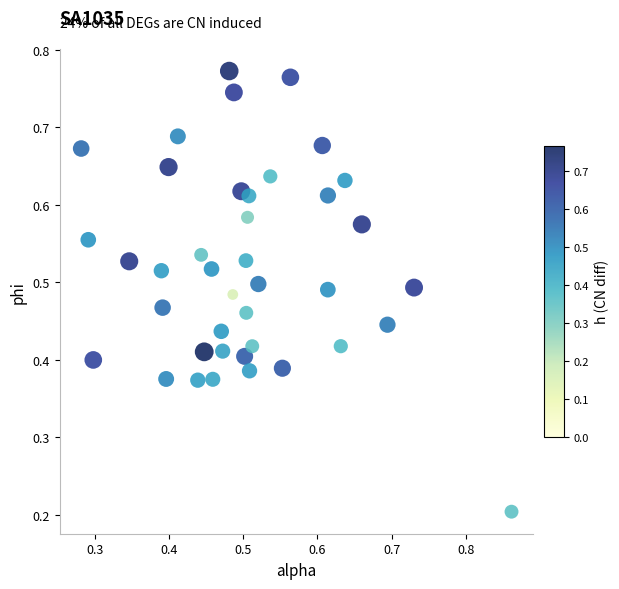

How many points are shown in the scatter plot?

40